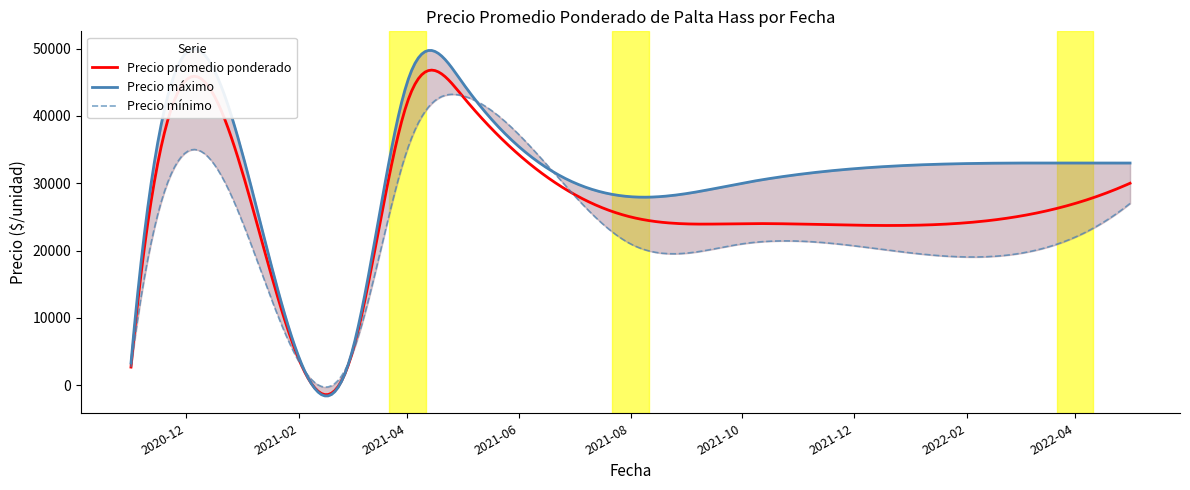

Between 2021-02 and 2021-08, which series saw the biggest shift?

Precio máximo